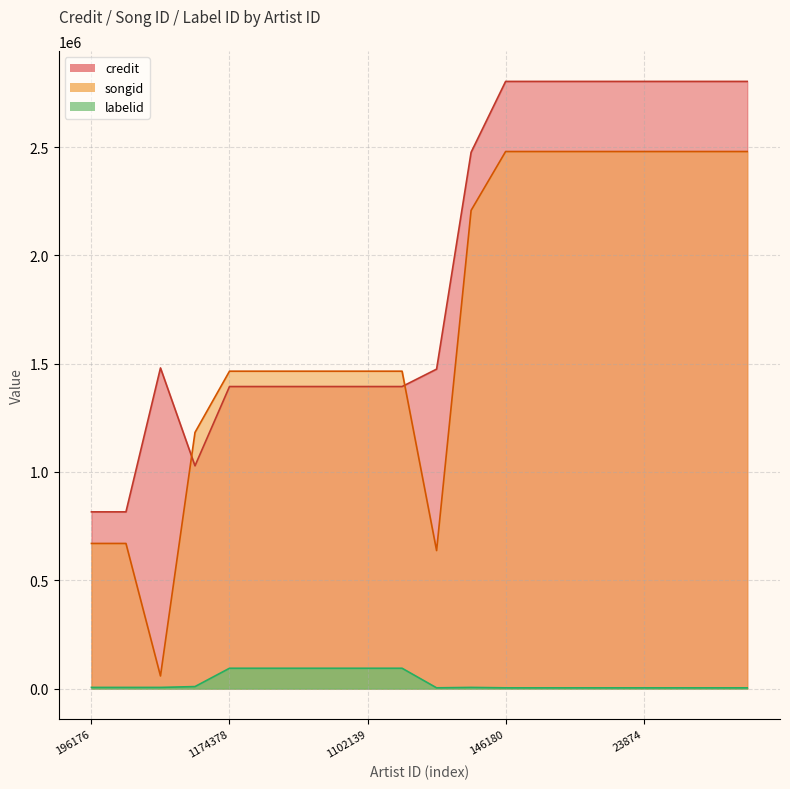

What is the label of the 3rd point from the right?

225253